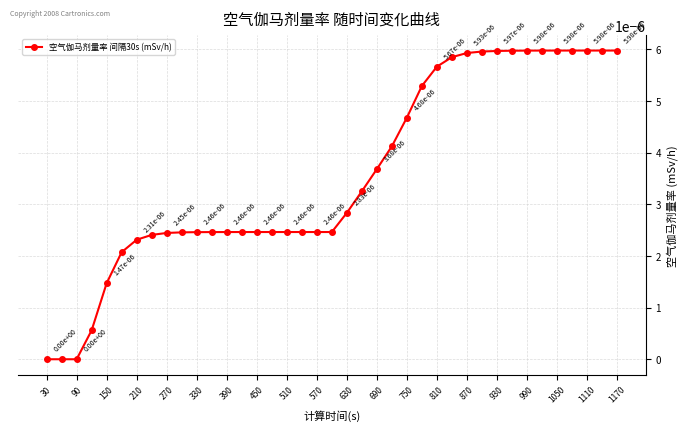

True or false: the data has more than 0 interior local peaks.

False